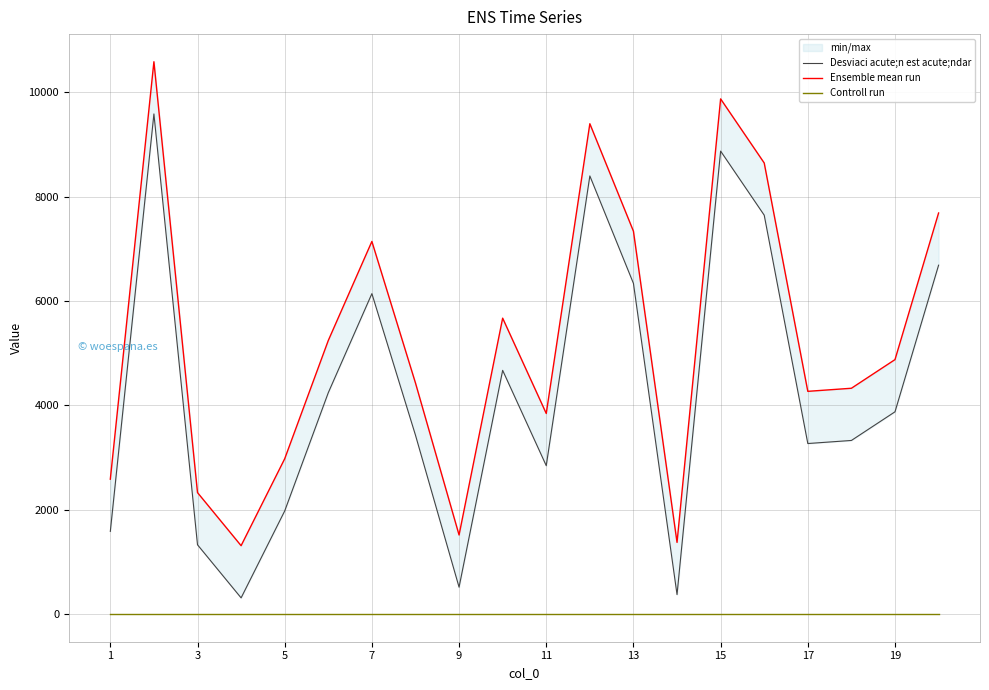

What is the value of the Ensemble mean run point at the 2nd from the left?

10584